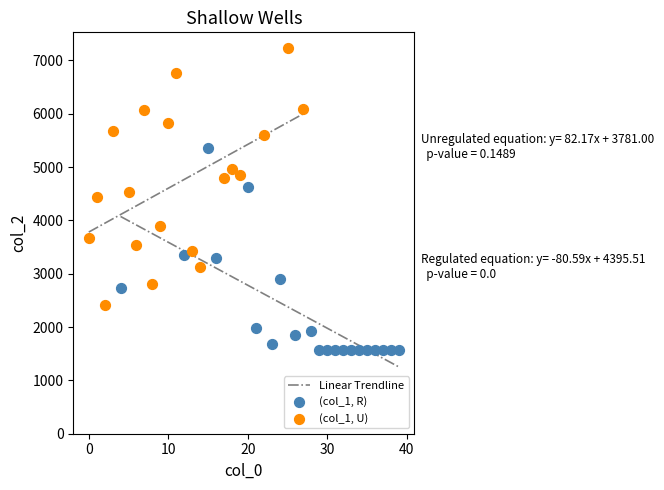

Which series reaches the maximum Y coordinate?

(col_1, U)